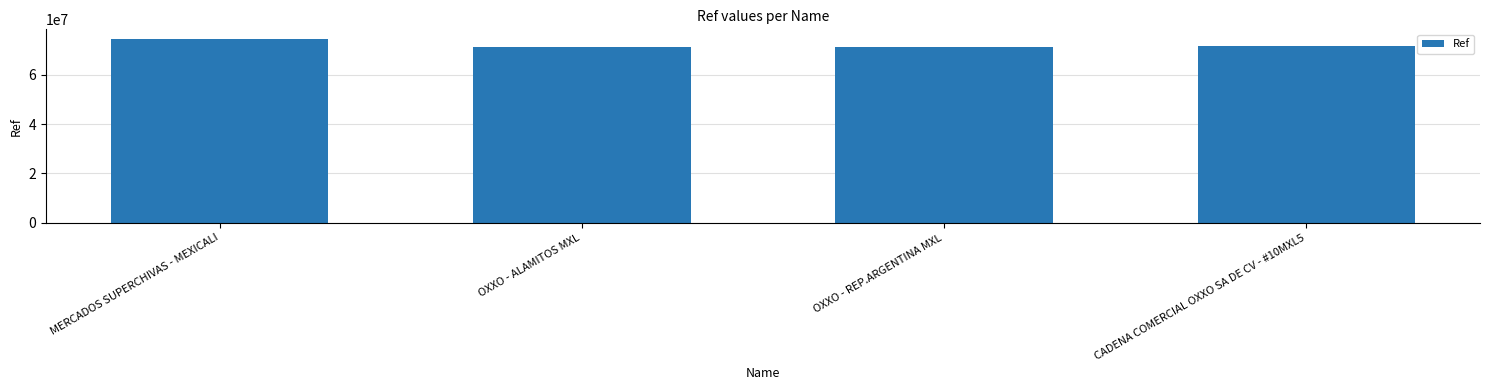

What is the sum of the values at CADENA COMERCIAL OXXO SA DE CV - #10MXL5 and OXXO - ALAMITOS MXL?

143102423